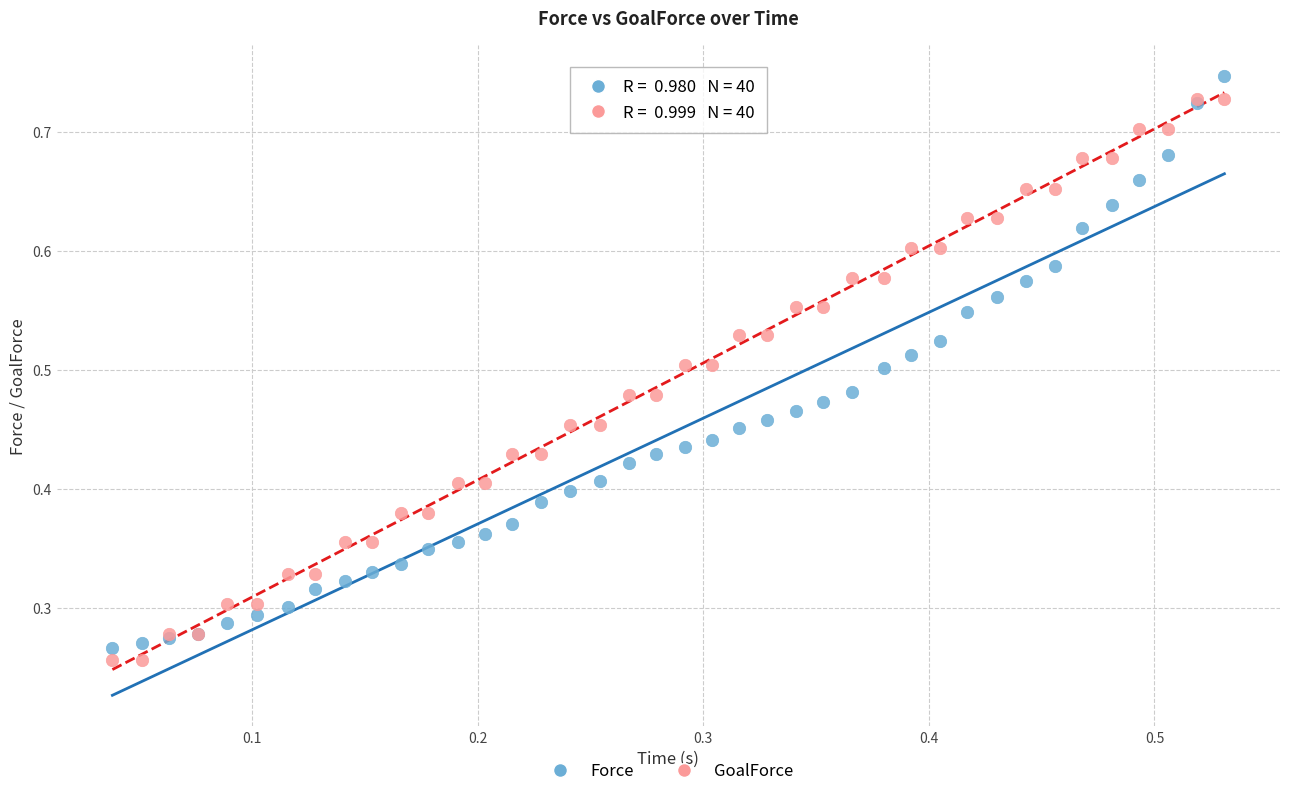

What are all the series names shown in the legend?

Force, GoalForce